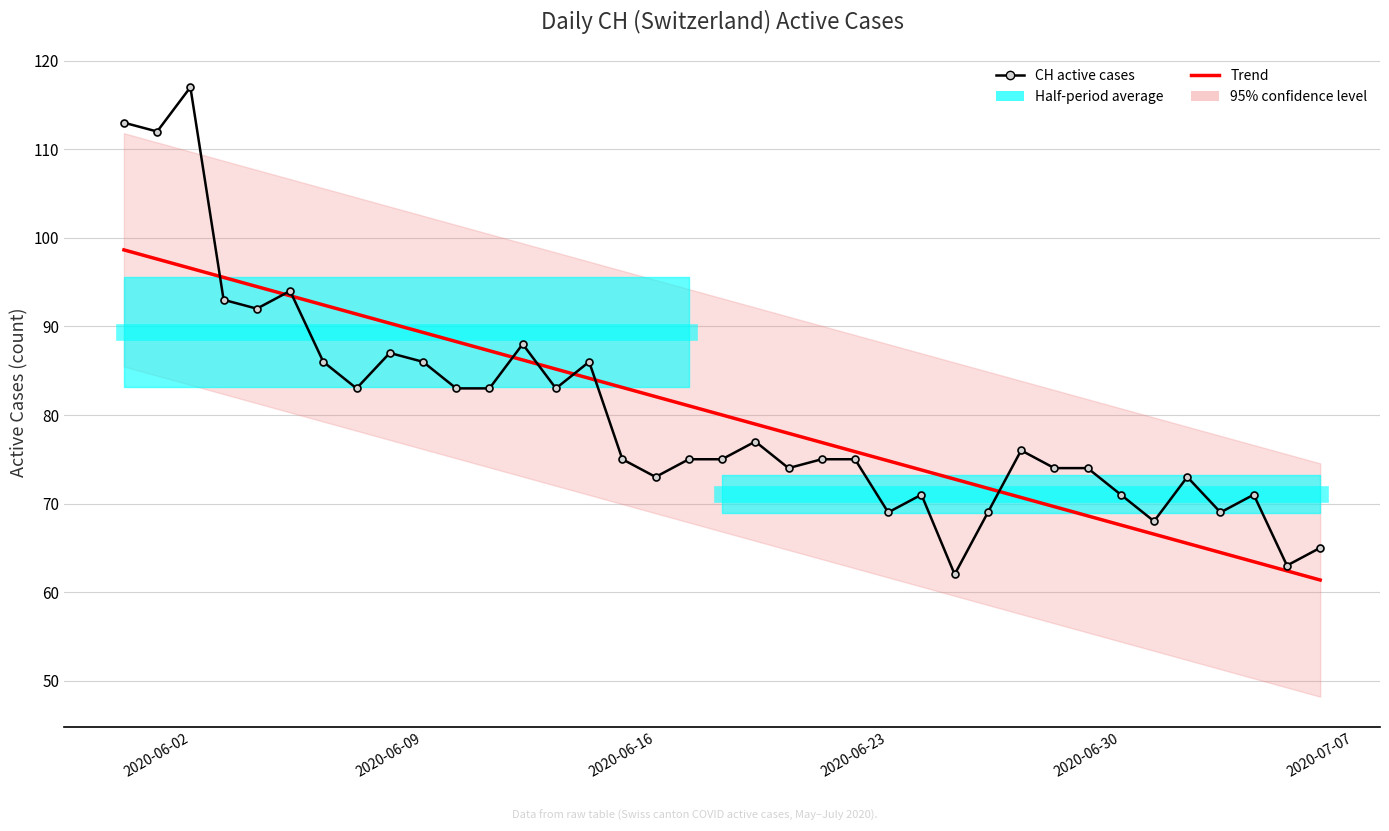

Is the value of Trend at 2020-06-30 greater than the value of CH active cases at 31?

Yes